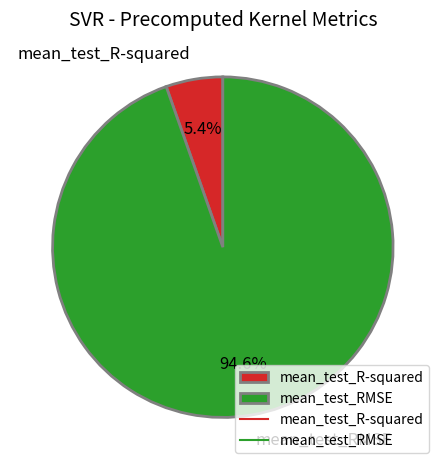

Is the sum of mean_test_R-squared and mean_test_RMSE greater than half?

Yes